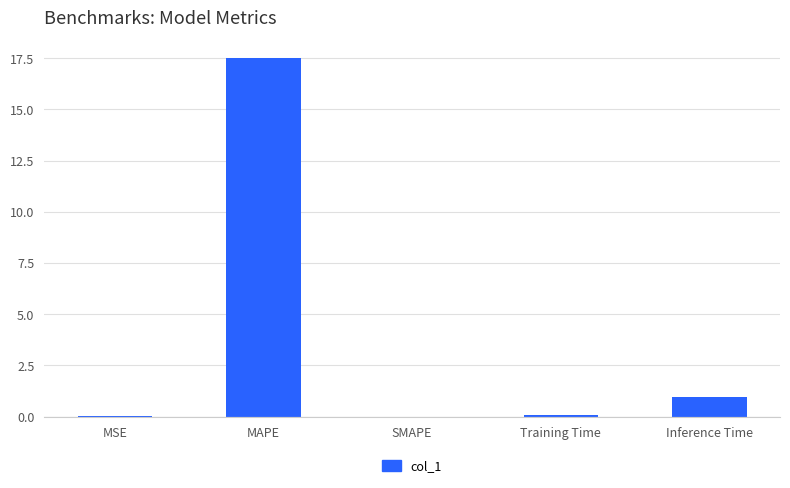

What is the average value?

3.7